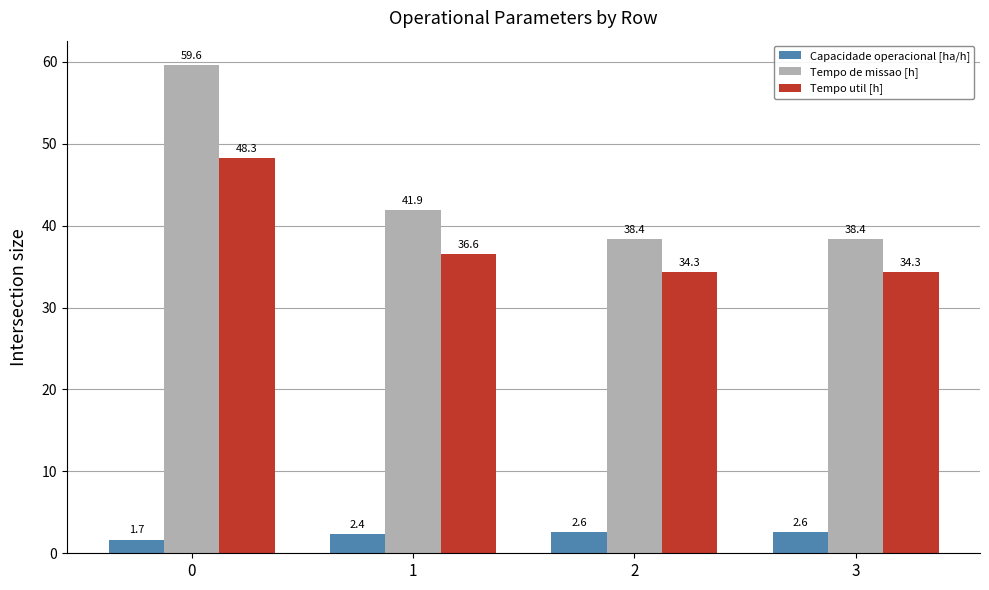

What are all the series names shown in the legend?

Capacidade operacional [ha/h], Tempo de missao [h], Tempo util [h]